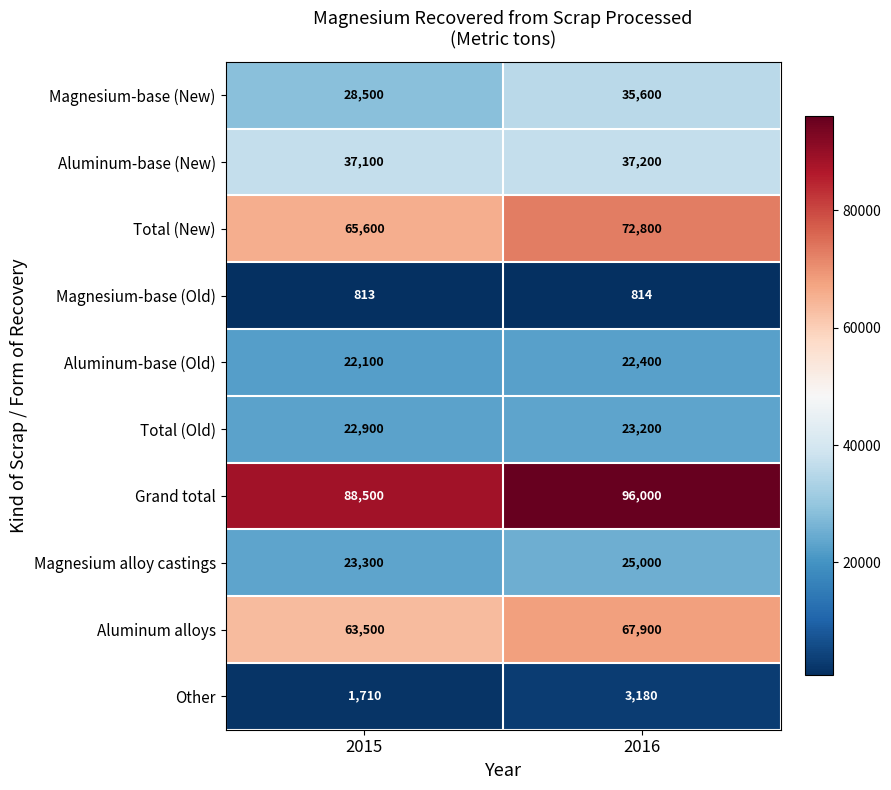

The value of Grand total at 2016 is 61822. True or false?

False